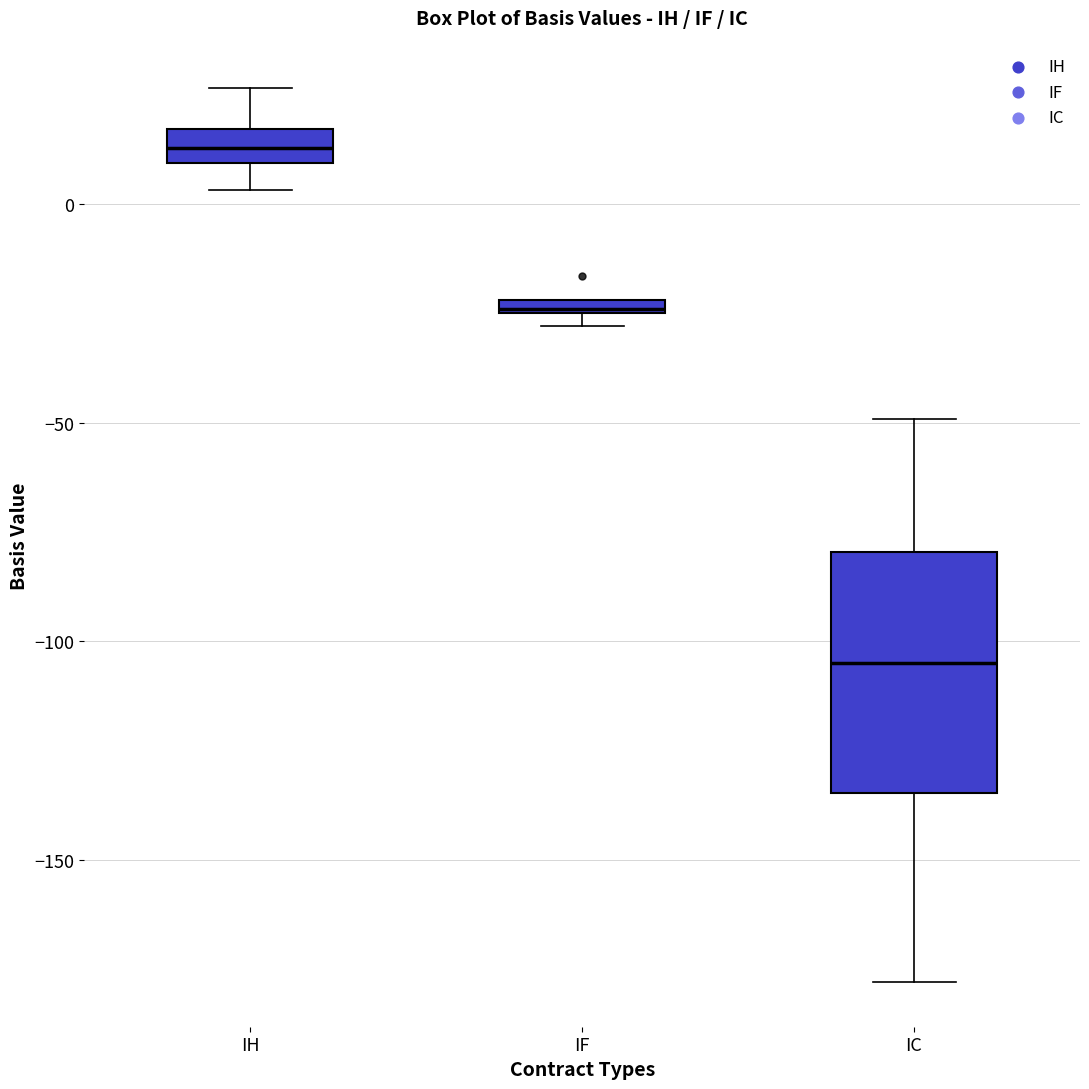

Where is the lower edge of the box for IF on the y-axis? The values are not printed on the chart, so give them approximately, as read against the axis.

-25